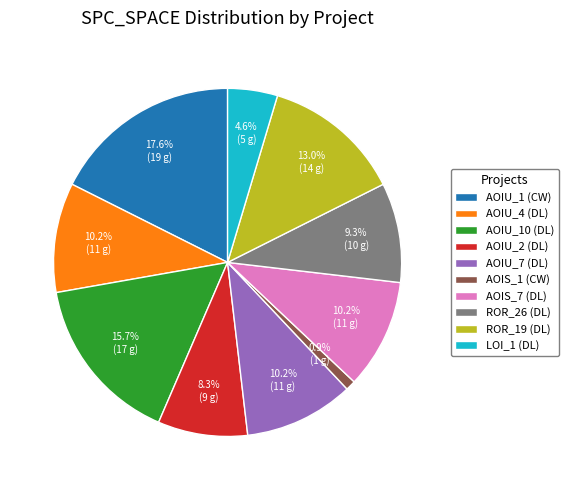

What is the ratio of the value at LOI_1 (DL) to the value at ROR_26 (DL)?

0.5